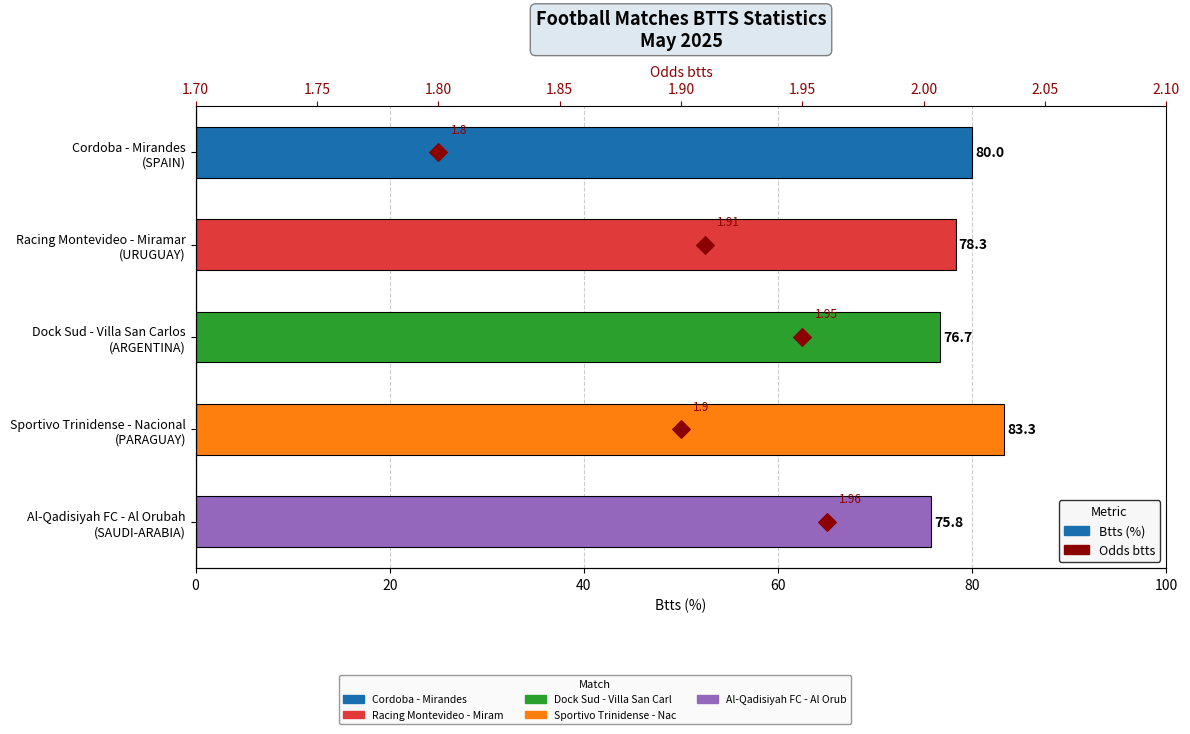

Which series has the largest total across all categories?

Btts (%)